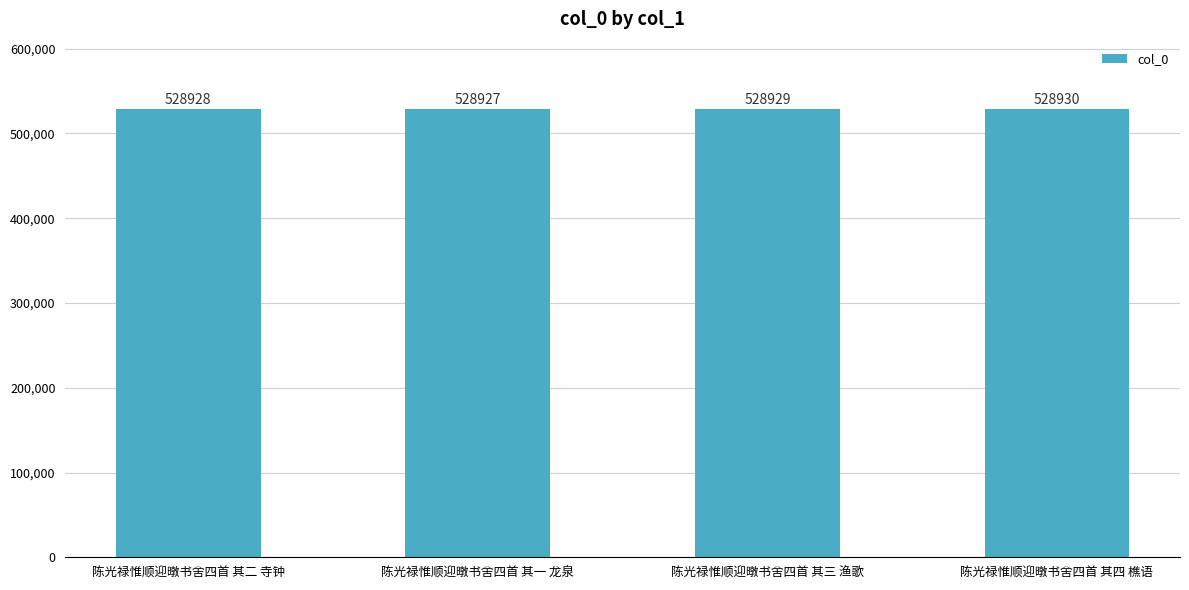

What is the value of the 1st bar from the left?

528928